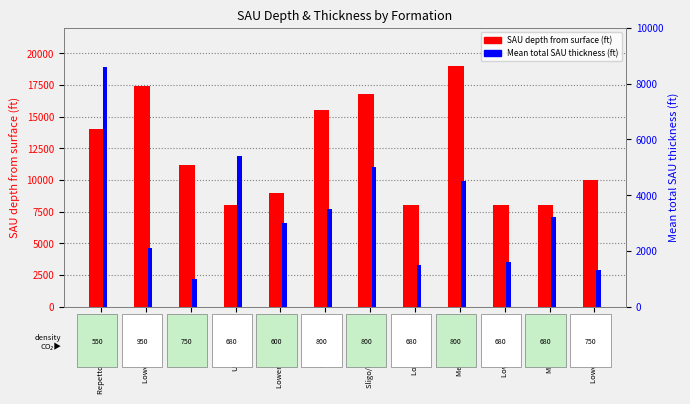

What is the average value of the SAU depth from surface (ft) series?

12071